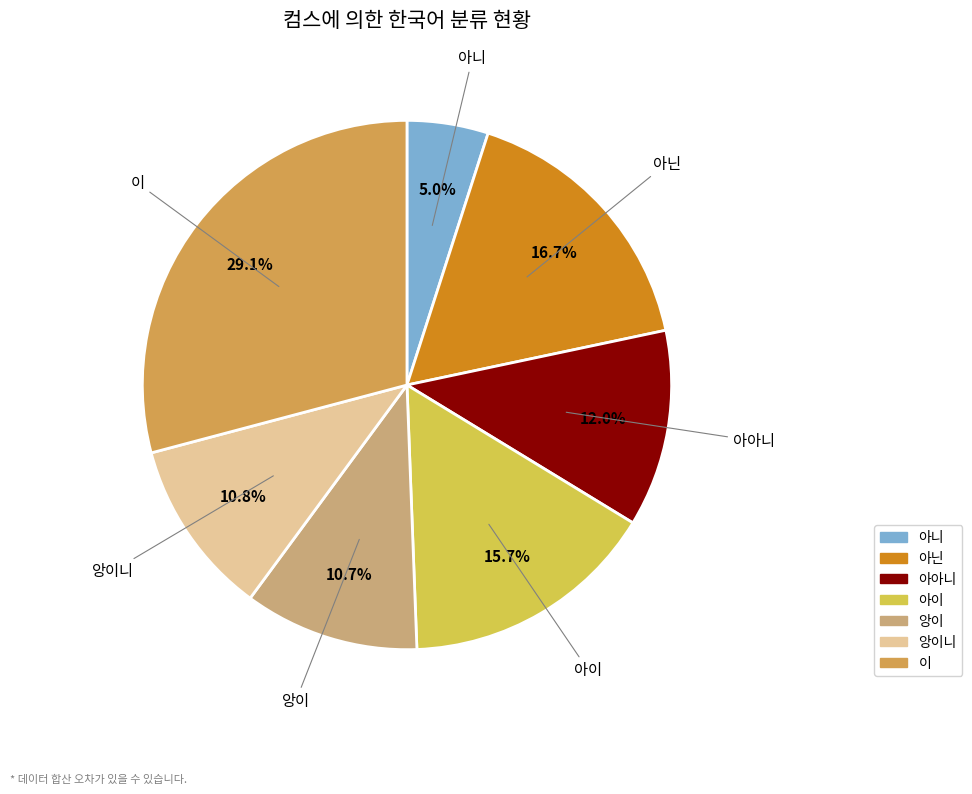

Is there a majority slice in this chart?

No